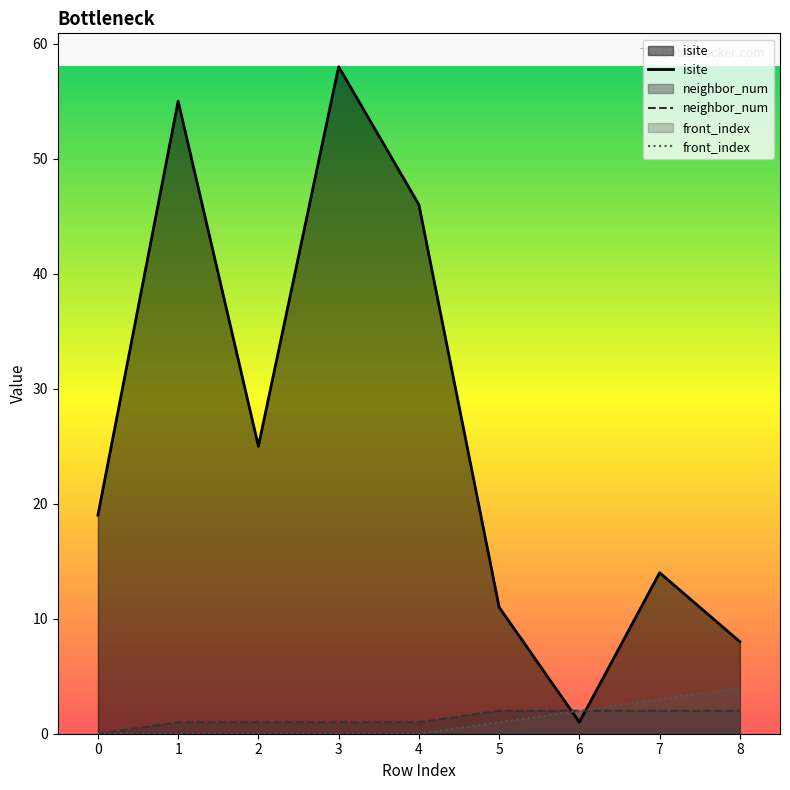

Reading left to right, transcribe all the data shown in this chart.

isite: 0=19	1=55	2=25	3=58	4=46	5=11	6=1	7=14	8=8
neighbor_num: 0=0	1=1	2=1	3=1	4=1	5=2	6=2	7=2	8=2
front_index: 0=0	1=0	2=0	3=0	4=0	5=1	6=2	7=3	8=4